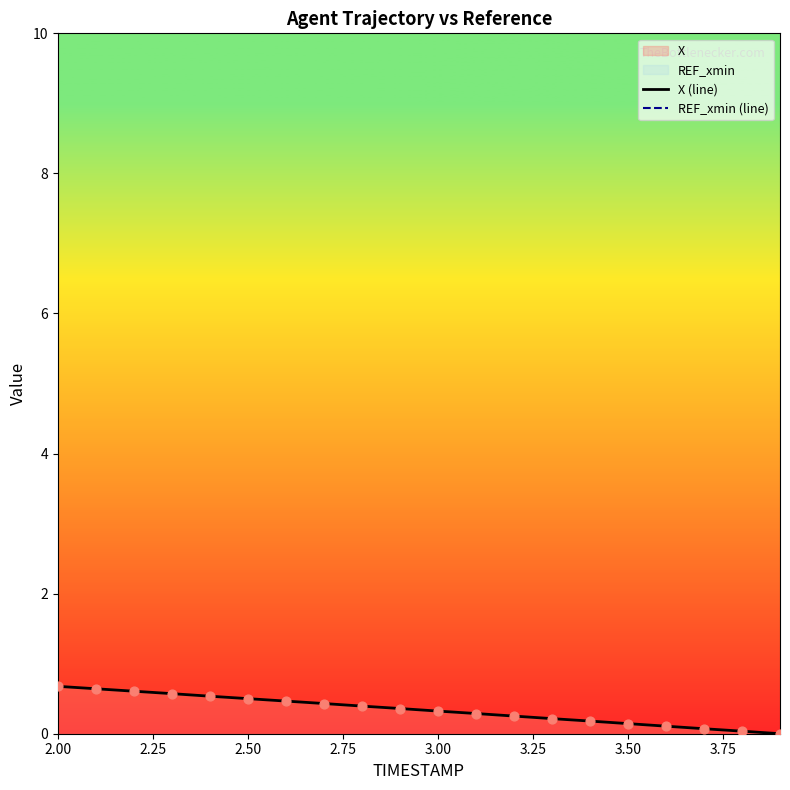

At how many categories does at least one series exceed -8?

20